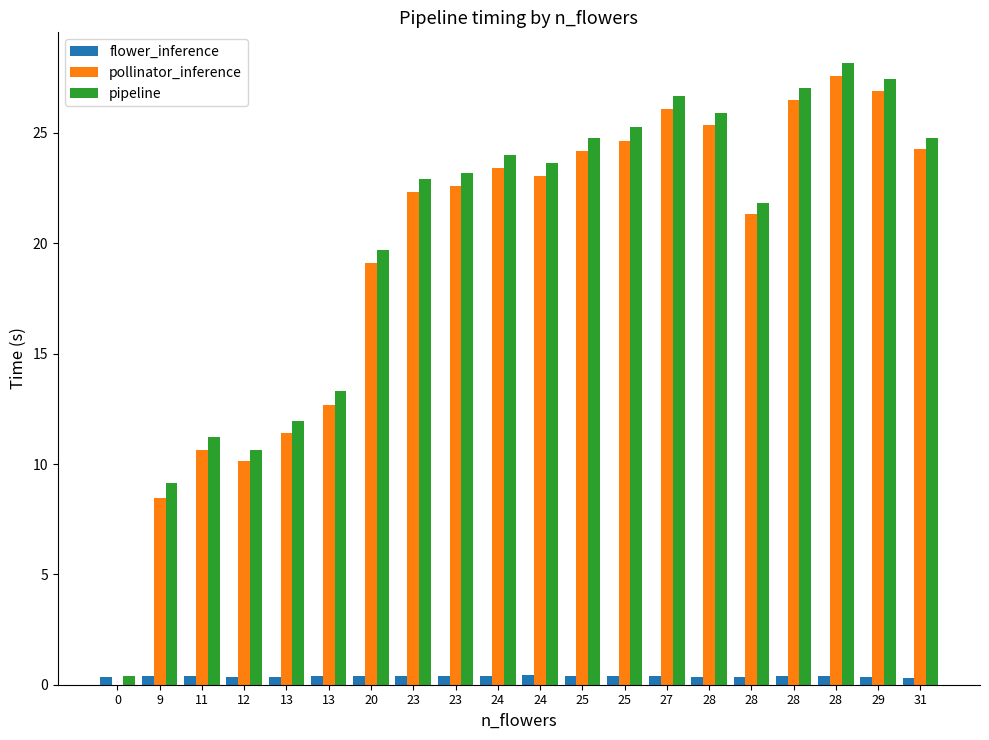

Is it true that flower_inference equals 0.6 at 28?

False